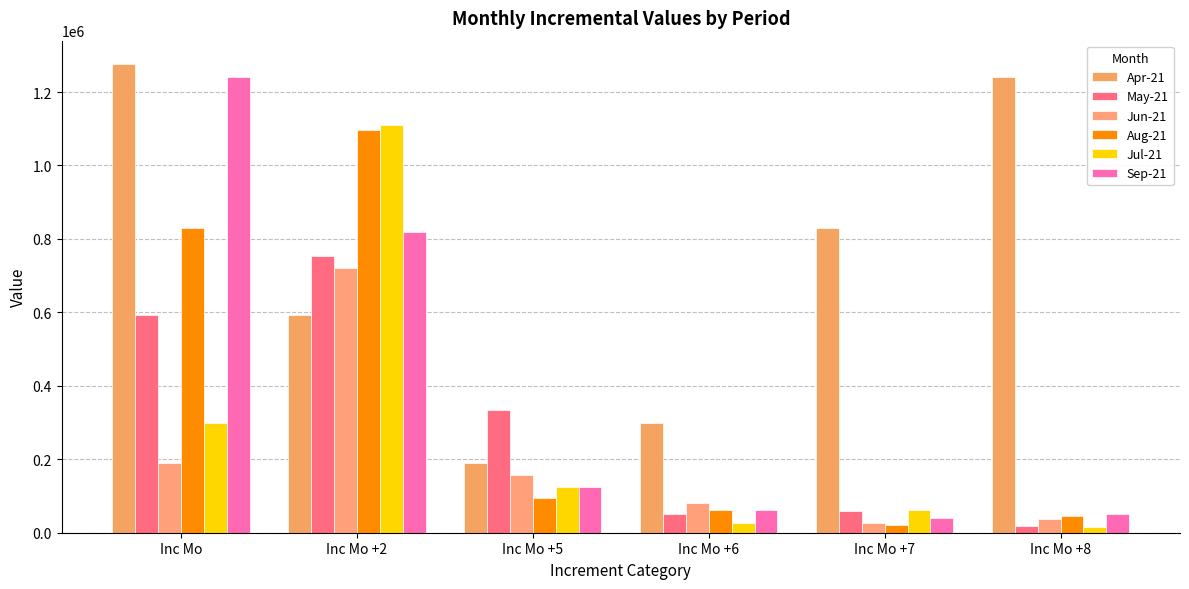

What is the total value across all series at Inc Mo +2?

5090498.8